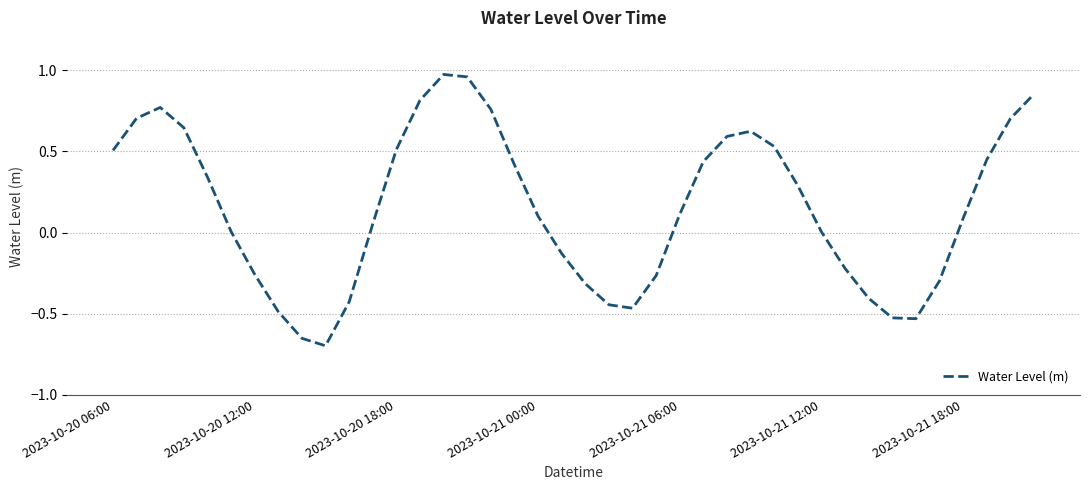

List the labels in order of value, smallest first.

9, 8, 34, 33, 7, 22, 21, 10, 32, 20, 35, 23, 2023-10-21 18:00, 31, 19, 30, 2023-10-21 12:00, 11, 36, 18, 24, 29, 2023-10-21 06:00, 17, 25, 37, 2023-10-20 06:00, 12, 28, 26, 27, 2023-10-21 00:00, 38, 2023-10-20 12:00, 16, 2023-10-20 18:00, 13, 39, 15, 14